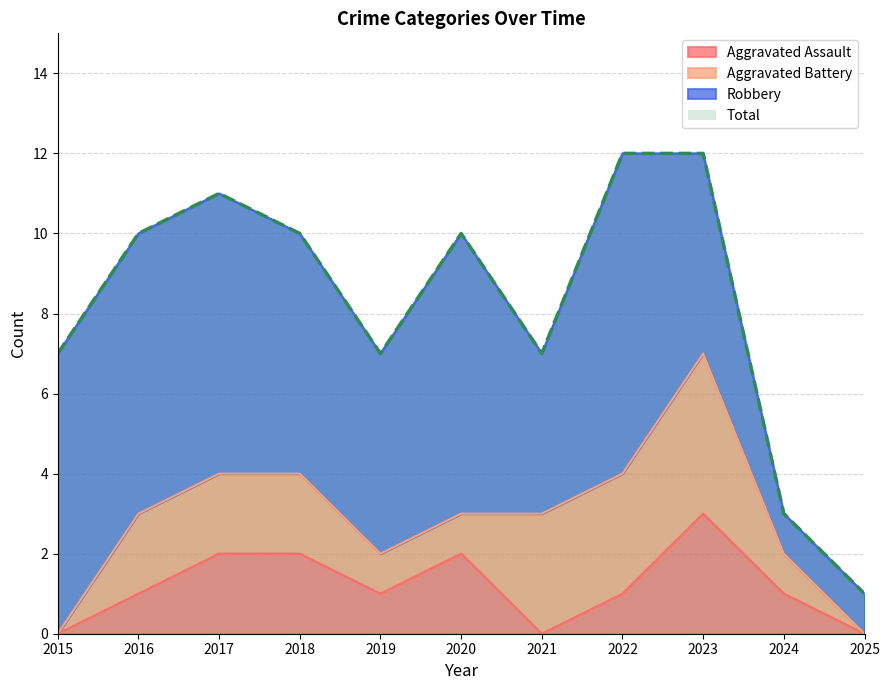

What is the difference between the highest and lowest values at 2021?

7